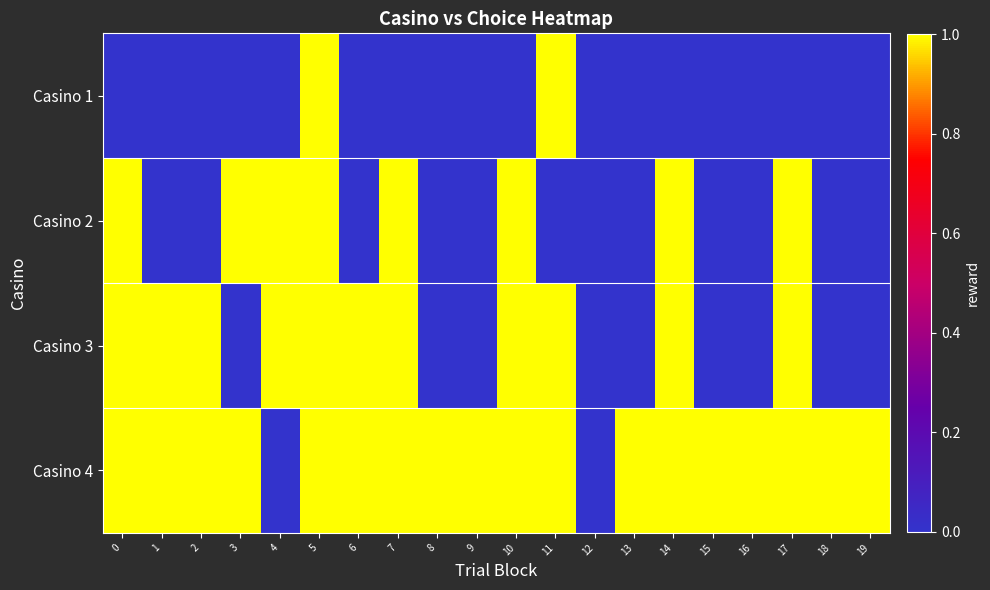

How many series are shown in this chart?

4